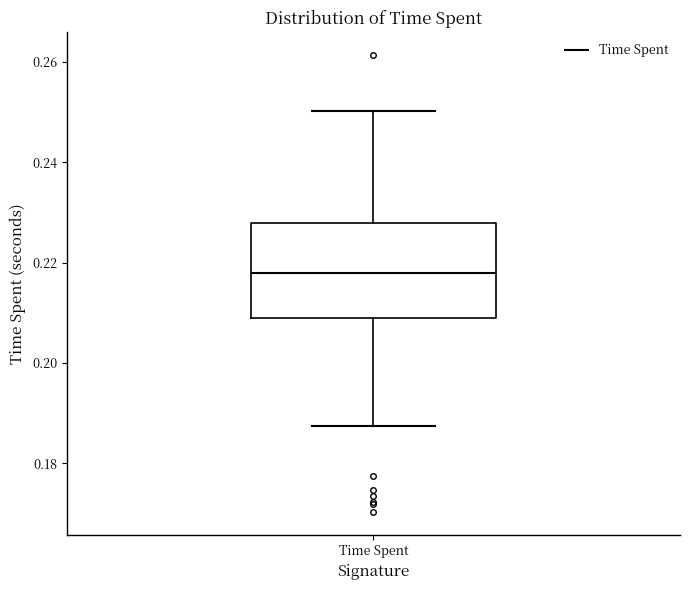

Transcribe this box plot: give where the median line is, the range the box spans, and where the two whiskers end, as read against the y-axis. The values are not printed on the chart, so give them approximately, as read against the axis.

median 0.218, box 0.210 to 0.228, whiskers 0.188 to 0.250